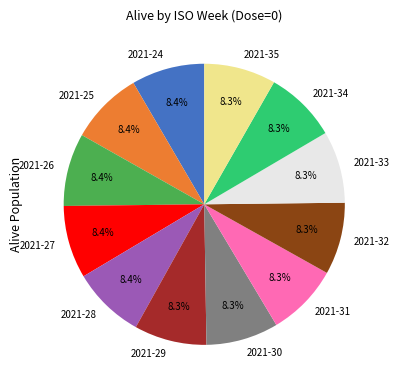

True or false: 2021-28 accounts for 22% of the total.

False